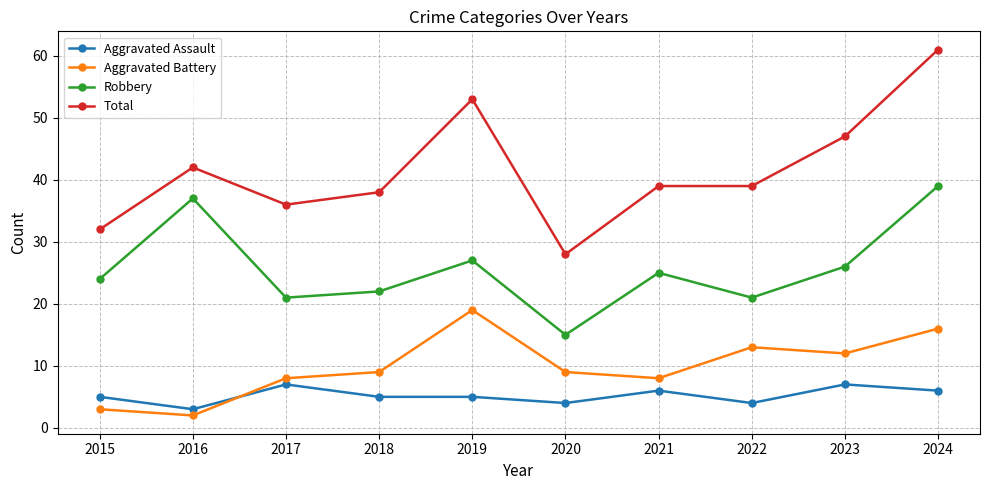

True or false: Aggravated Assault and Total cross at least once.

False